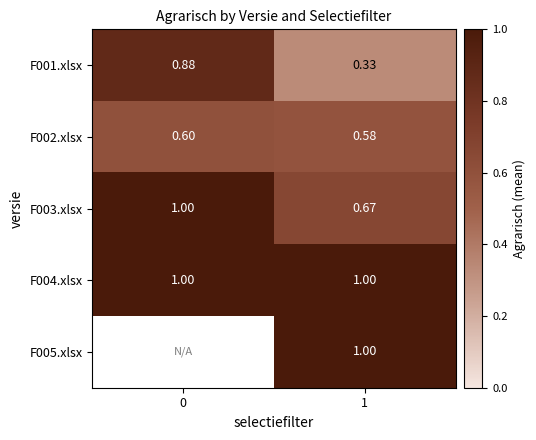

Is the value of F002.xlsx at 1 greater than the value of F003.xlsx at 0?

No